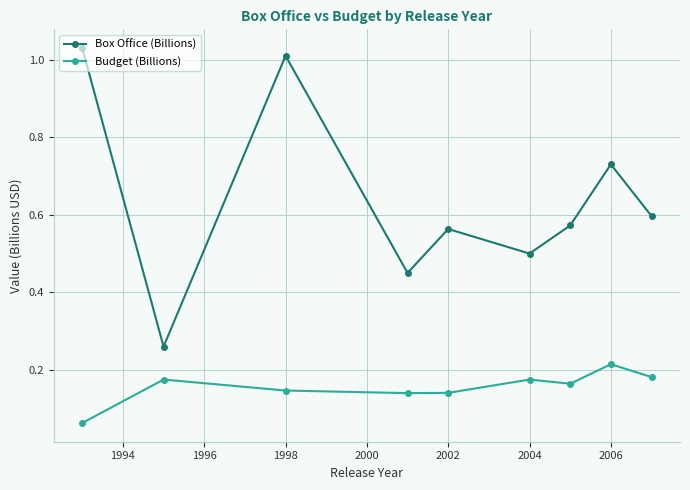

List the series in order of their peak value, lowest first.

Budget (Billions), Box Office (Billions)